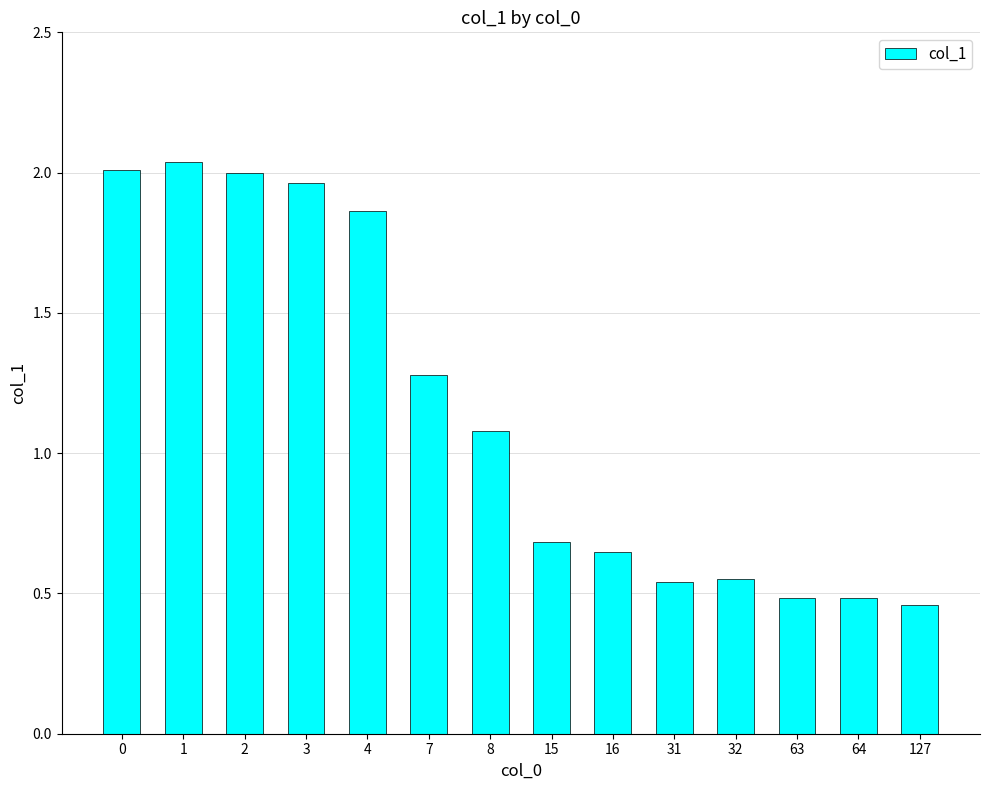

The chart shows a value of 0.5 at 127. True or false?

True